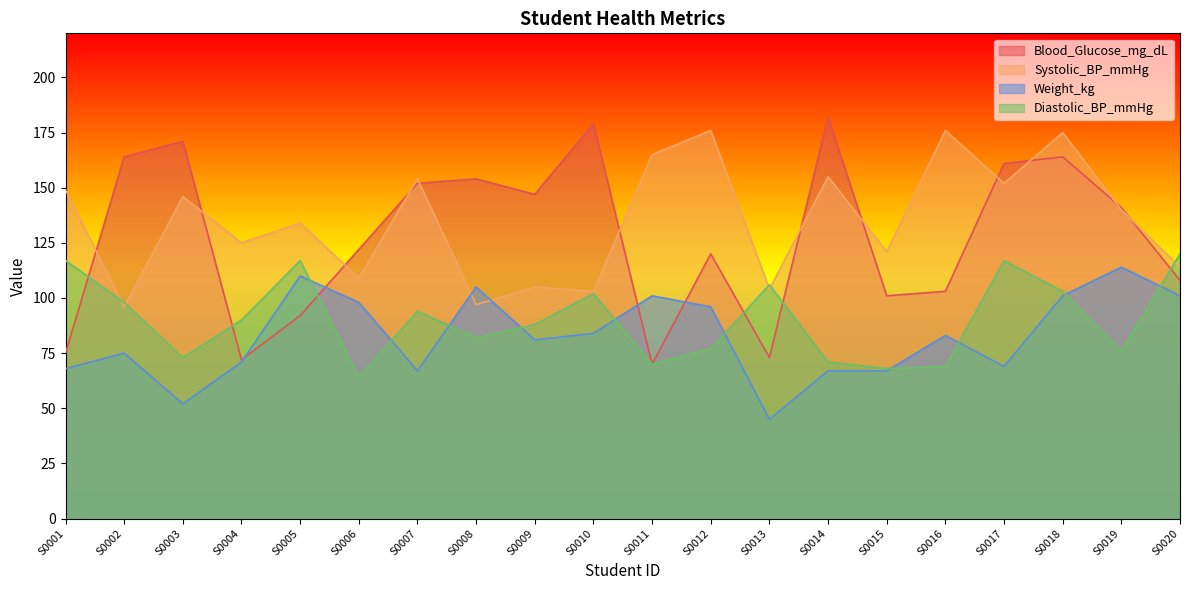

Read the Weight_kg value at S0006.

98